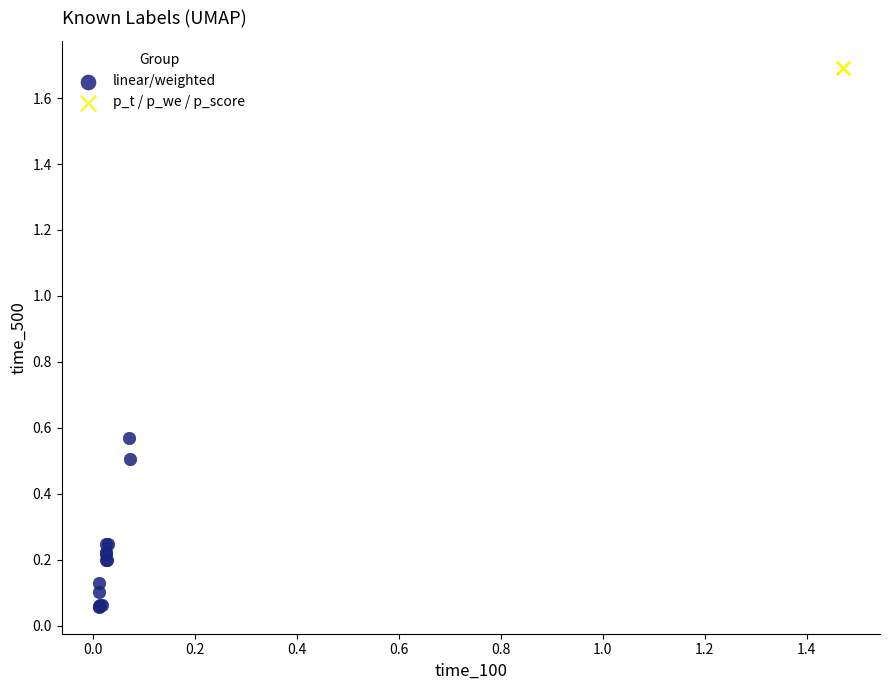

Which series contains the highest Y value?

p_t / p_we / p_score